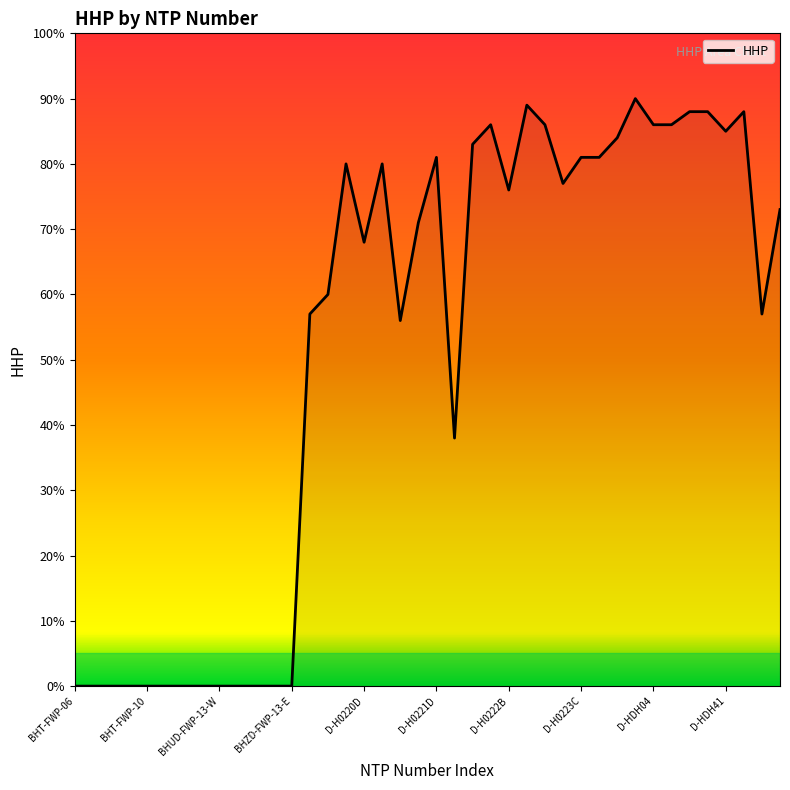

What is the maximum value shown in the chart?

90